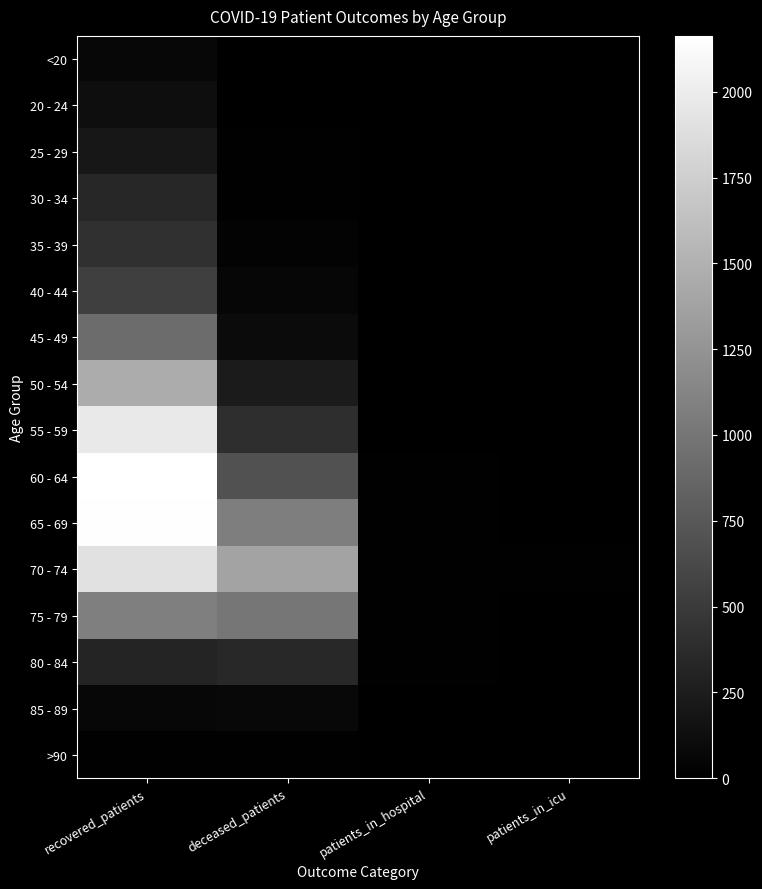

At which category does the chart reach its peak across all series?

recovered_patients